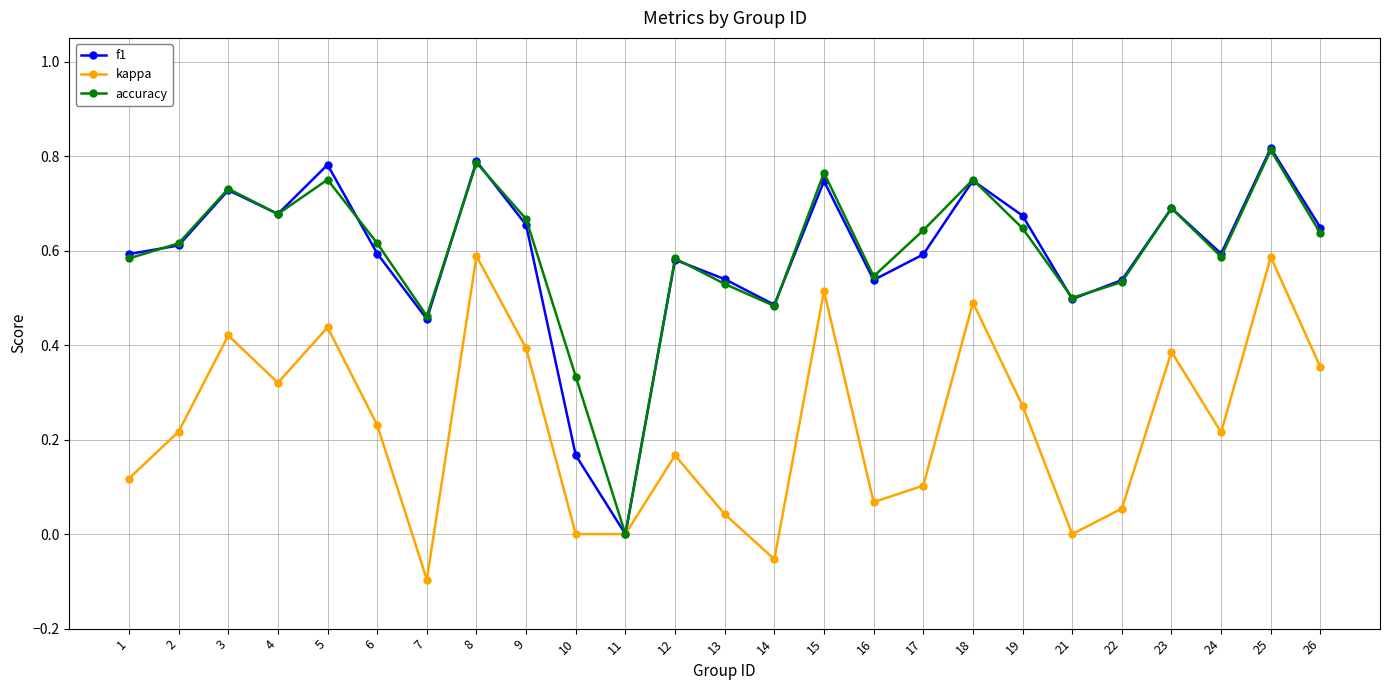

The value of f1 at 16 is 0.3. True or false?

False